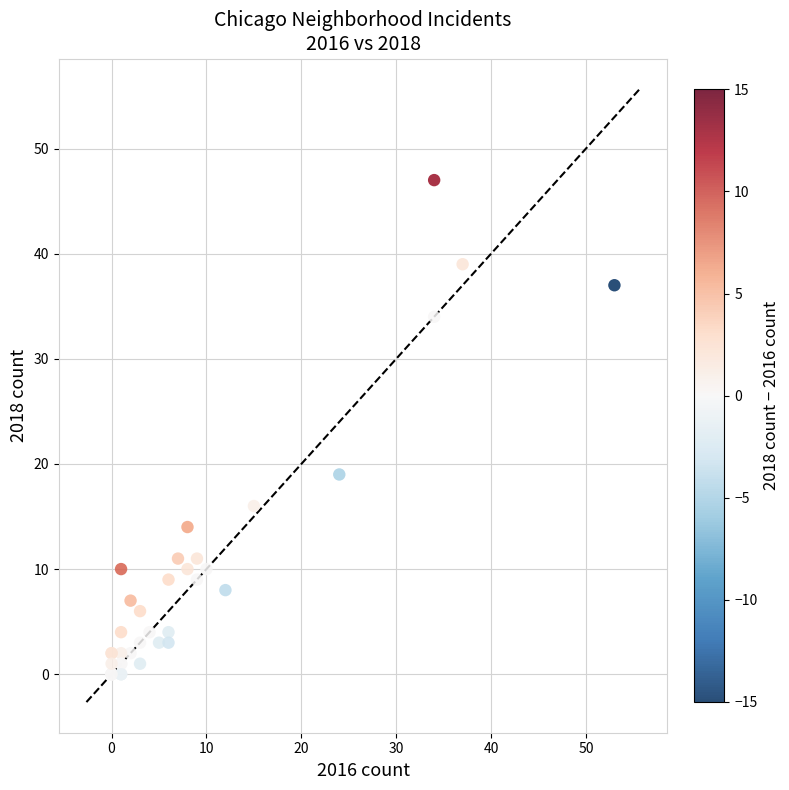

What Y value in the scatter plot is closest to 23?

19